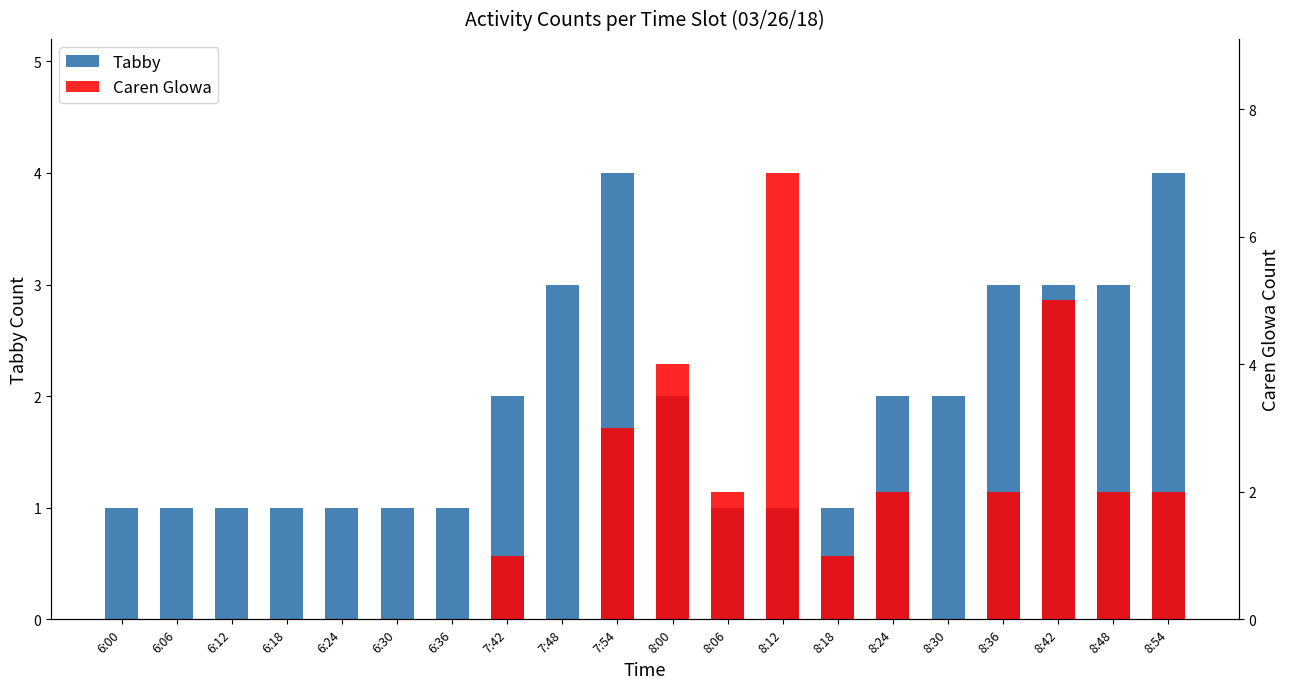

Reading left to right, what are all the values shown in this chart?

Tabby: 6:00=1	6:06=1	6:12=1	6:18=1	6:24=1	6:30=1	6:36=1	7:42=2	7:48=3	7:54=4	8:00=2	8:06=1	8:12=1	8:18=1	8:24=2	8:30=2	8:36=3	8:42=3	8:48=3	8:54=4
Caren Glowa: 6:00=0	6:06=0	6:12=0	6:18=0	6:24=0	6:30=0	6:36=0	7:42=1	7:48=0	7:54=3	8:00=4	8:06=2	8:12=7	8:18=1	8:24=2	8:30=0	8:36=2	8:42=5	8:48=2	8:54=2